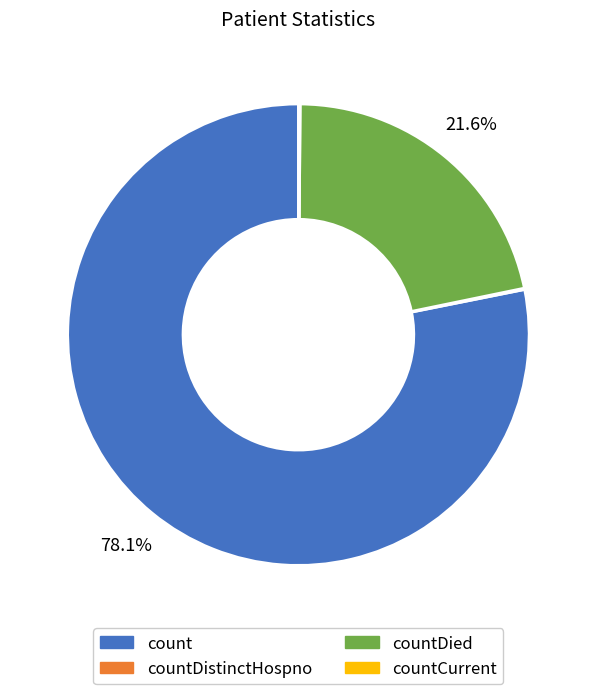

Does count represent more than half of the total?

Yes